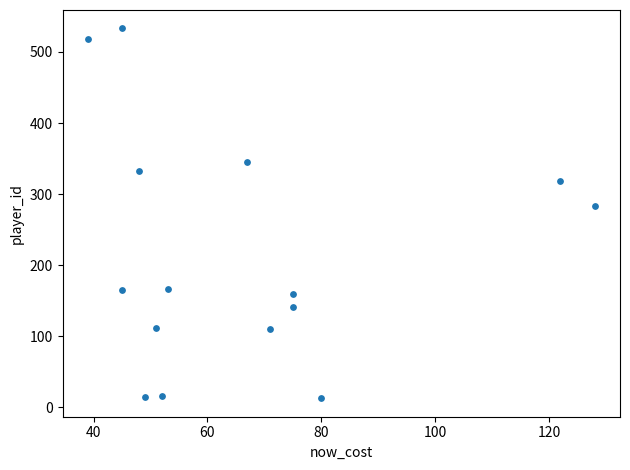

What Y value in the scatter plot is closest to 273?

283